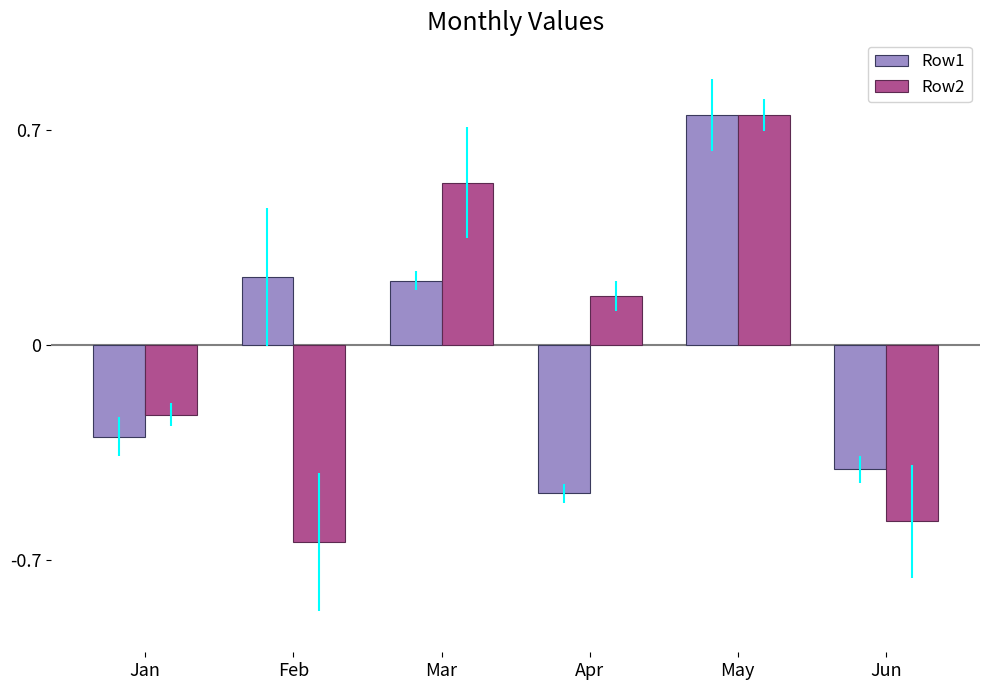

Rank the series at Apr from lowest to highest value.

Row1, Row2